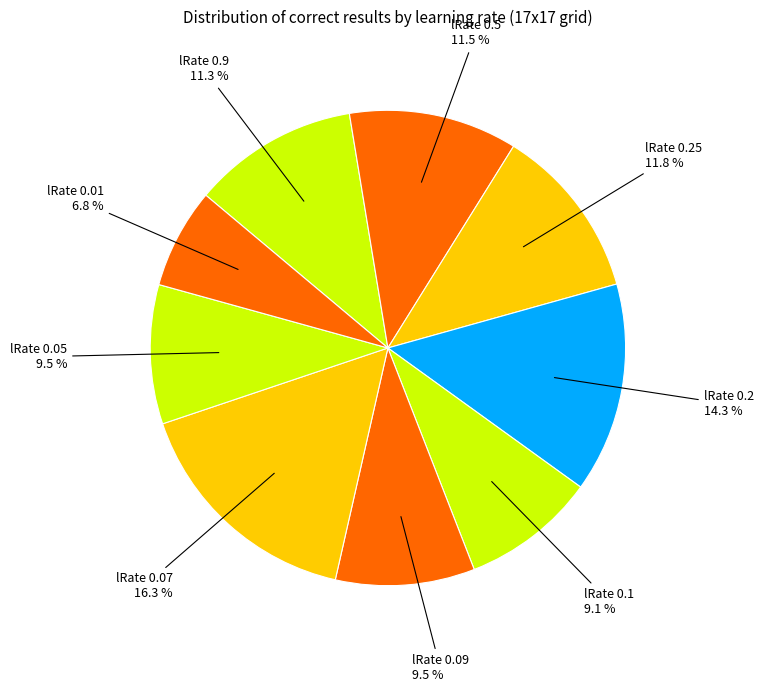

Do lRate 0.9 and lRate 0.05 together represent more than half of the pie?

No